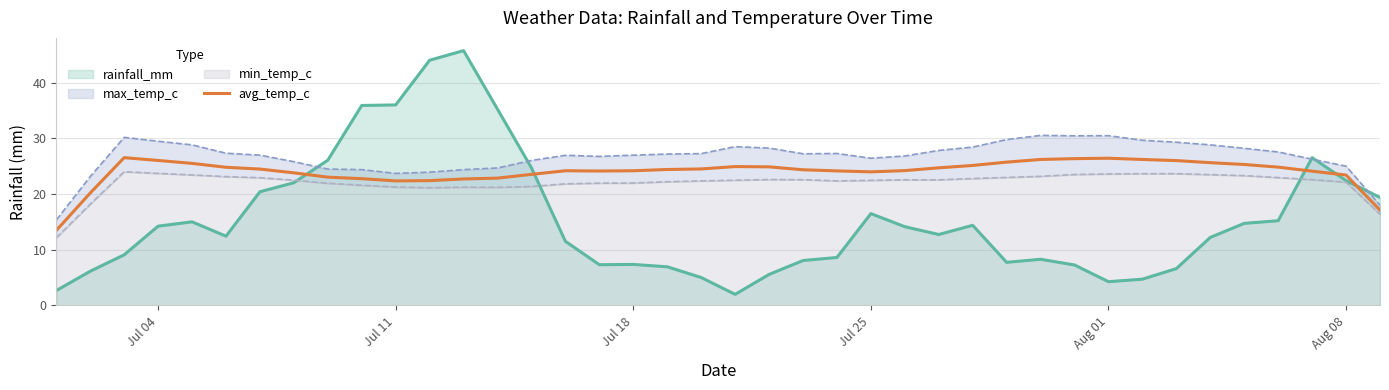

After their last crossing, which series has the higher values: rainfall_mm or avg_temp_c?

rainfall_mm